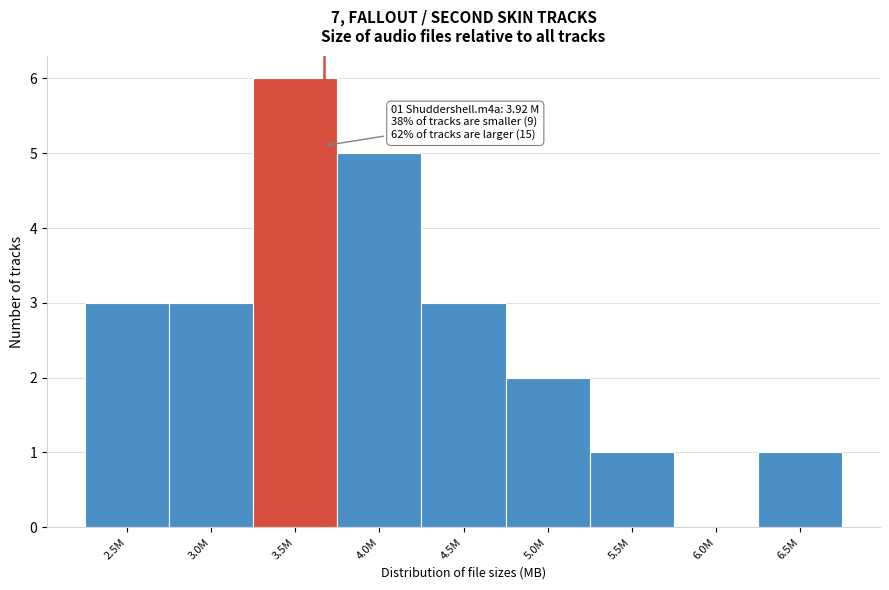

Reading left to right, list all the values displayed in this chart.

2.5M=3	3.0M=3	3.5M=6	4.0M=5	4.5M=3	5.0M=2	5.5M=1	6.0M=0	6.5M=1